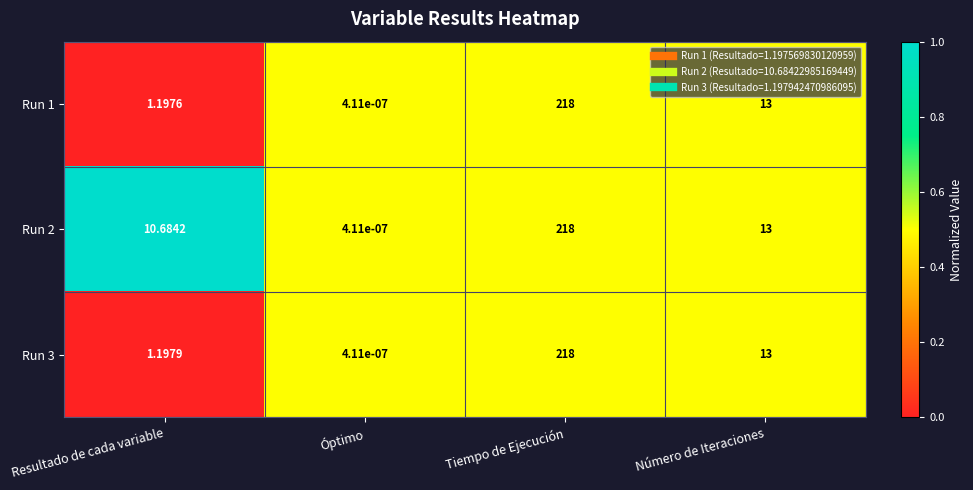

Which category has the lowest value across all series?

Óptimo